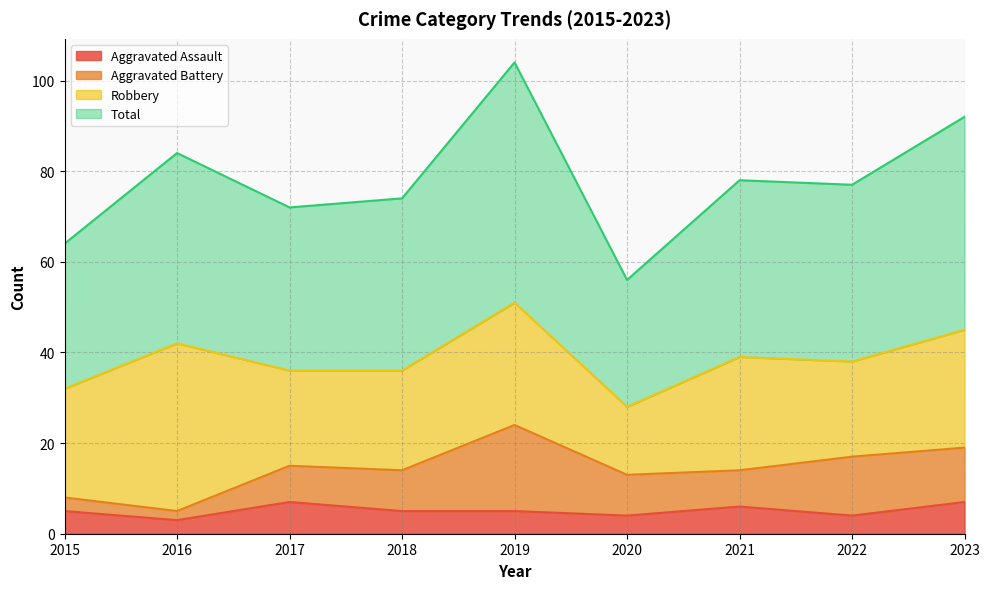

Read the Aggravated Assault value at 2019.

5